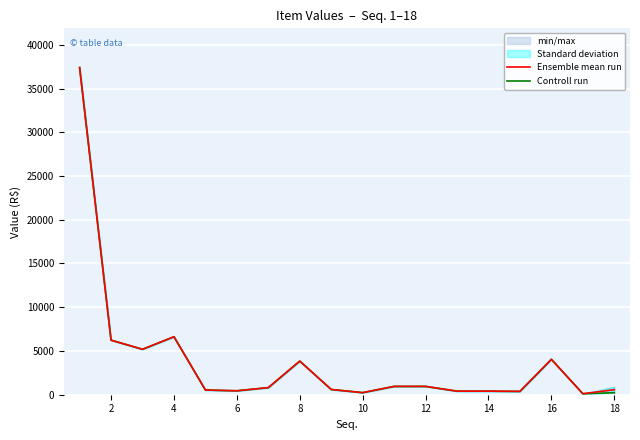

How many lines are shown in the chart?

2